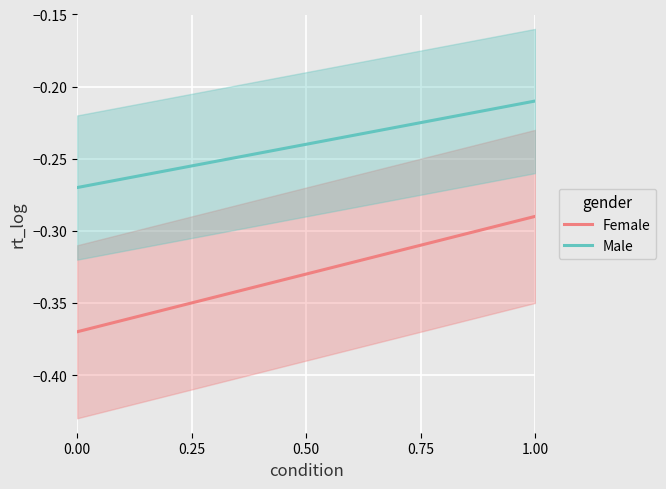

Which series has the largest range (max minus min)?

Female